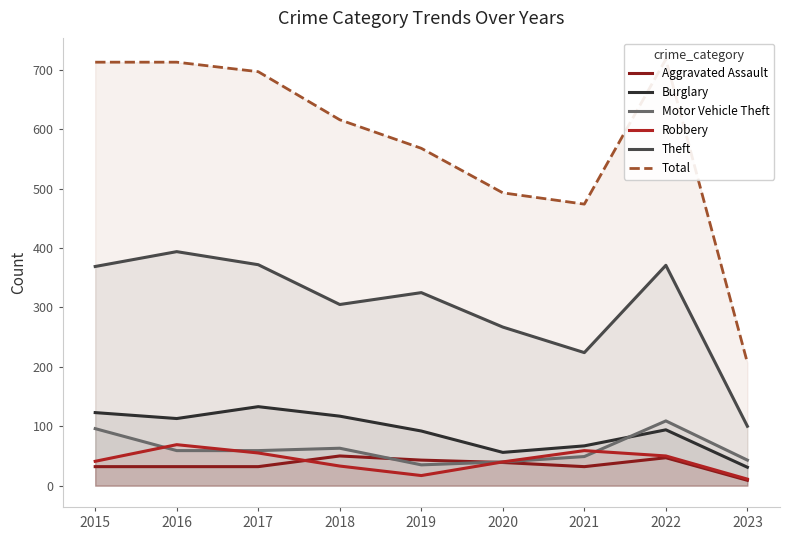

Reading right to left, transcribe all the data shown in this chart.

Aggravated Assault: 9	47	32	39	43	50	32	32	32
Burglary: 31	94	67	56	92	117	133	113	123
Motor Vehicle Theft: 43	109	49	40	35	63	59	59	96
Robbery: 11	50	59	40	17	33	55	69	41
Theft: 100	371	224	267	325	305	372	394	369
Total: 207	718	474	493	568	616	697	713	713